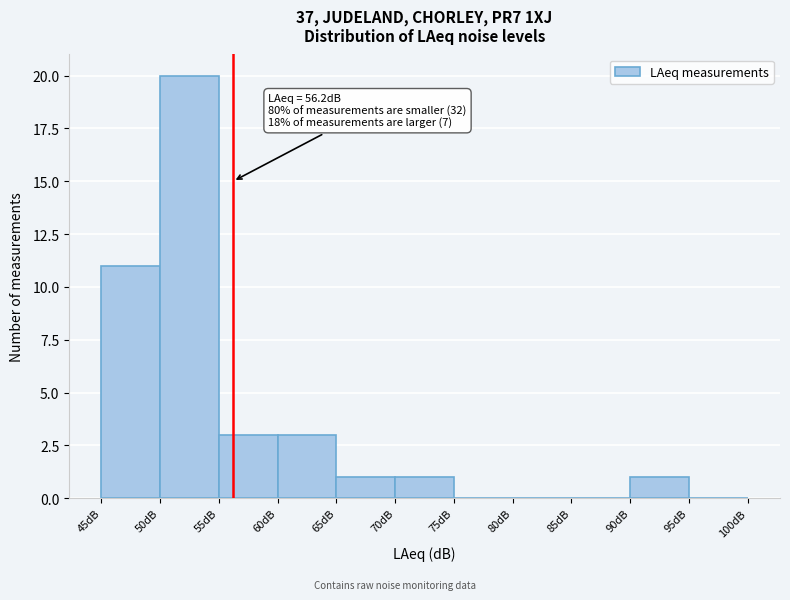

Which range on the x-axis has the tallest bar?

50 to 55